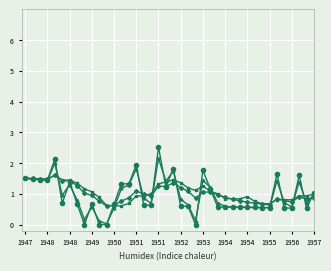

What is the maximum value shown in the chart?

2.5